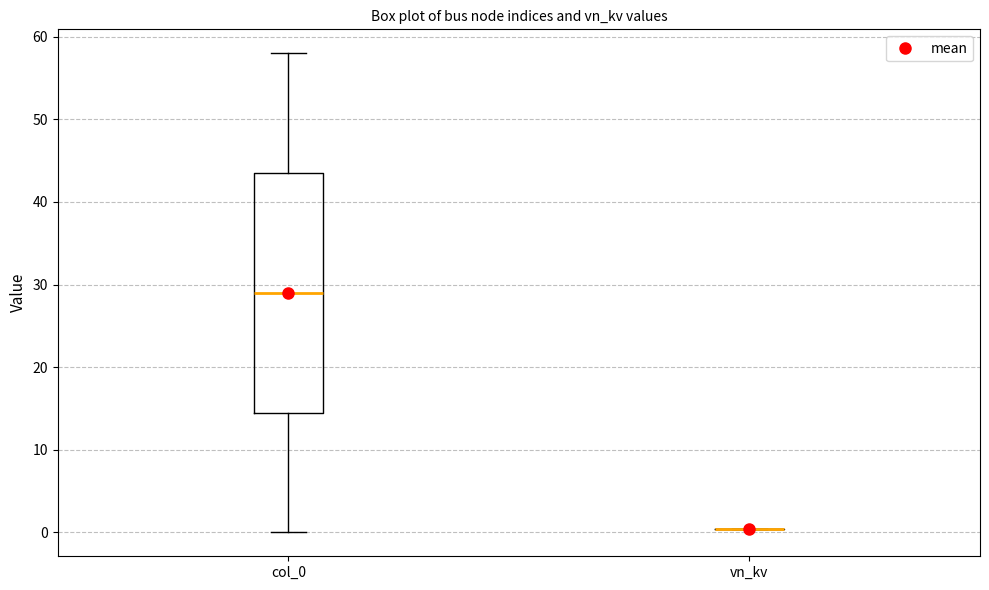

Reading left to right, read every box against the y-axis: the position of its median line, the range the box covers, and the ends of its whiskers. The values are not printed on the chart, so give them approximately, as read against the axis.

col_0: median 29, box 15 to 44, whiskers 0 to 58
vn_kv: box collapsed to a line at 0, whiskers 0 to 0